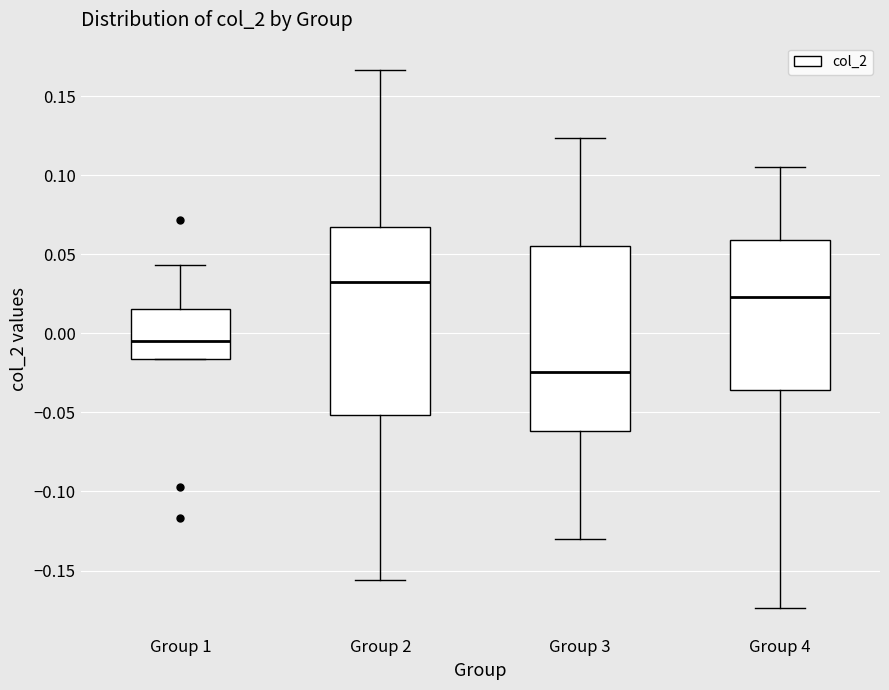

Where is the lower edge of the box for Group 2 on the y-axis? The values are not printed on the chart, so give them approximately, as read against the axis.

-0.050